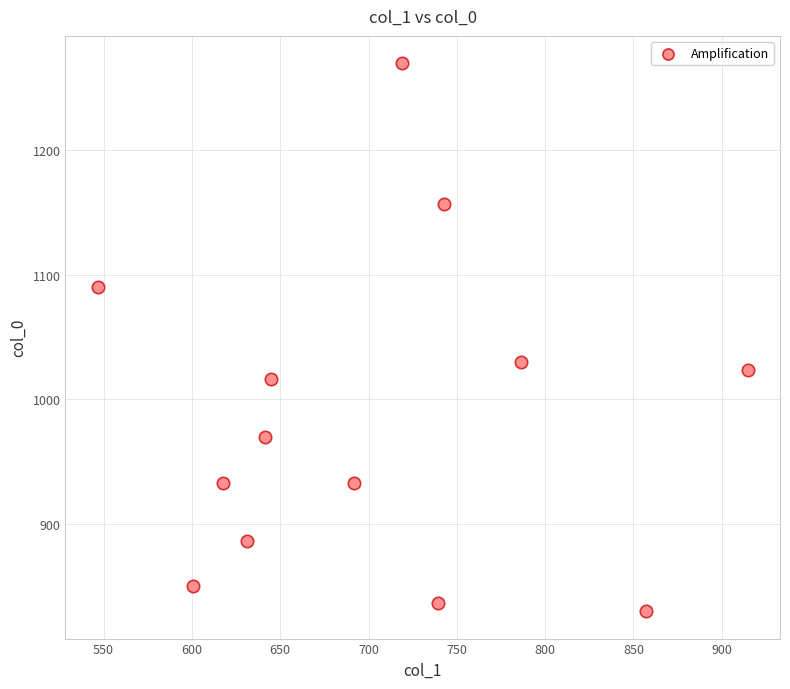

What is the range of Y values (max minus min)?

440.0